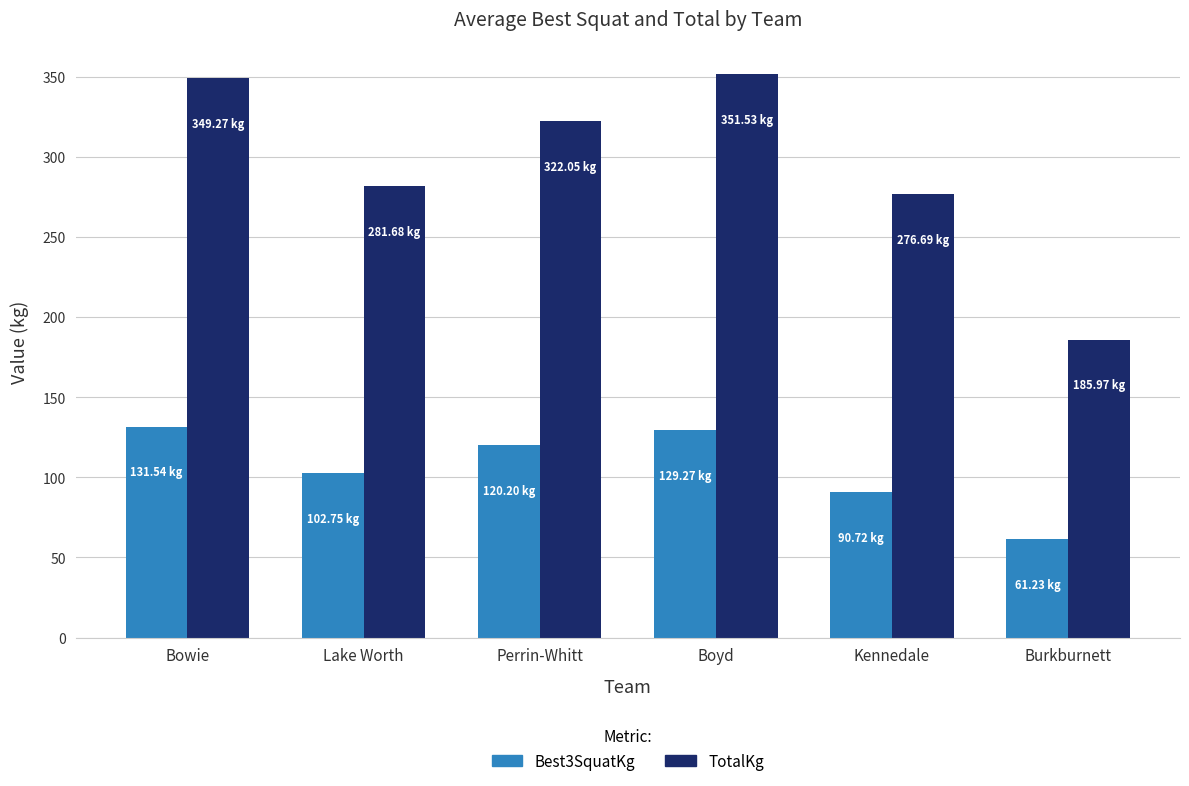

Which series changed the most between Bowie and Kennedale?

TotalKg